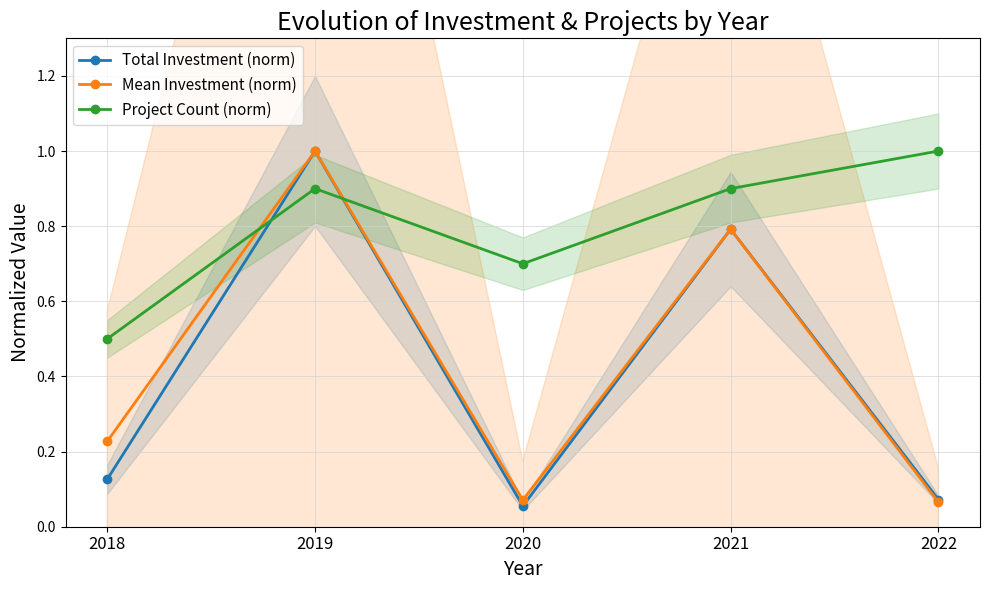

What is the average value of the Mean Investment (norm) series?

0.4